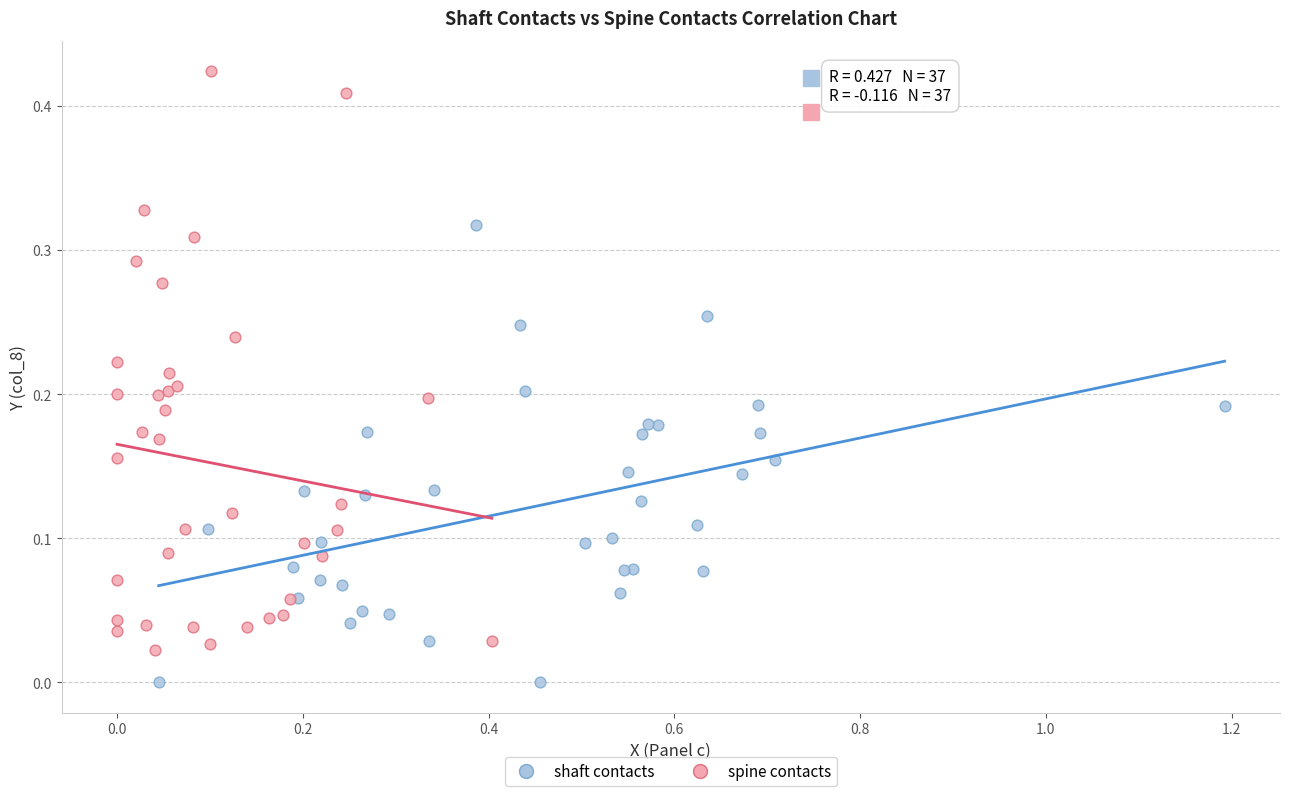

Which series reaches the minimum Y coordinate?

shaft contacts